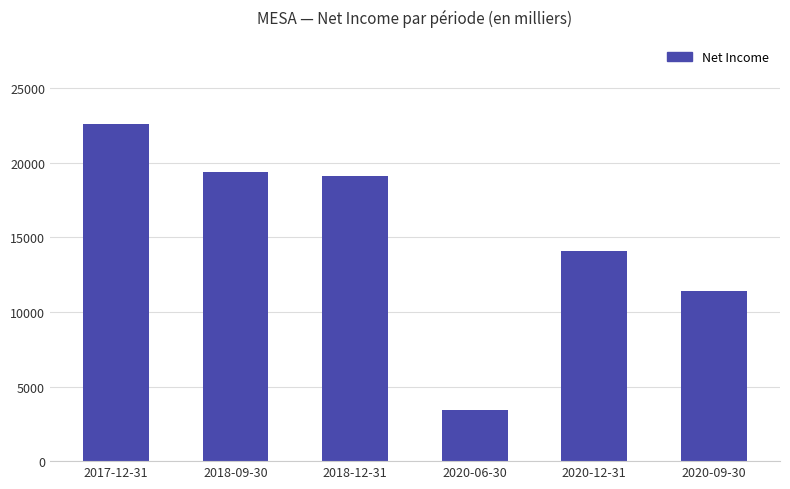

Which label corresponds to the smallest value in the chart?

2020-06-30